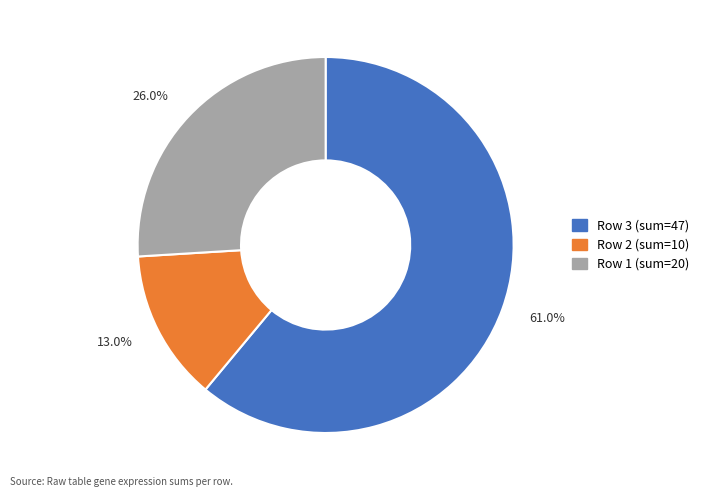

Is there a majority slice in this chart?

Yes